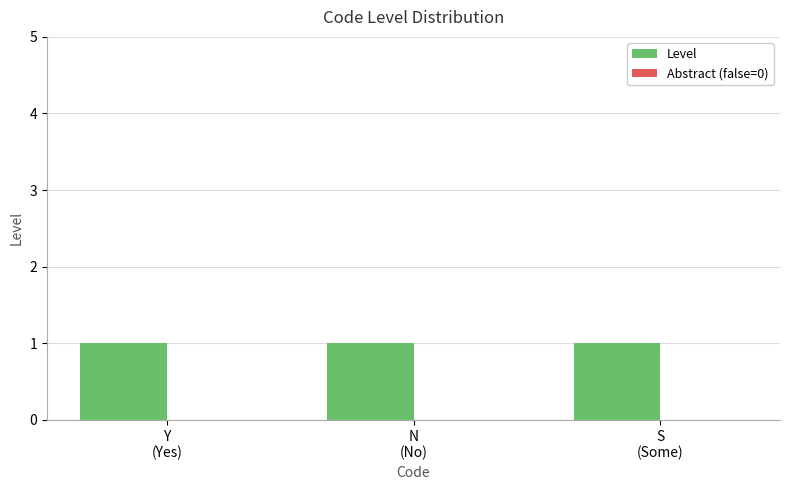

Which series changed the most between Y
(Yes) and N
(No)?

Level